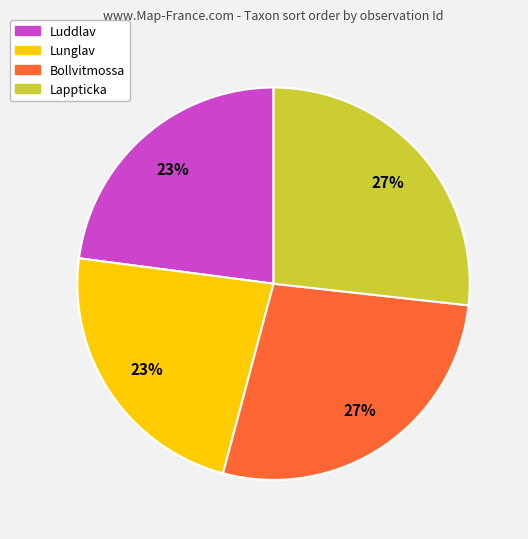

What is the ratio of the value at Lunglav to the value at Lappticka?

0.9